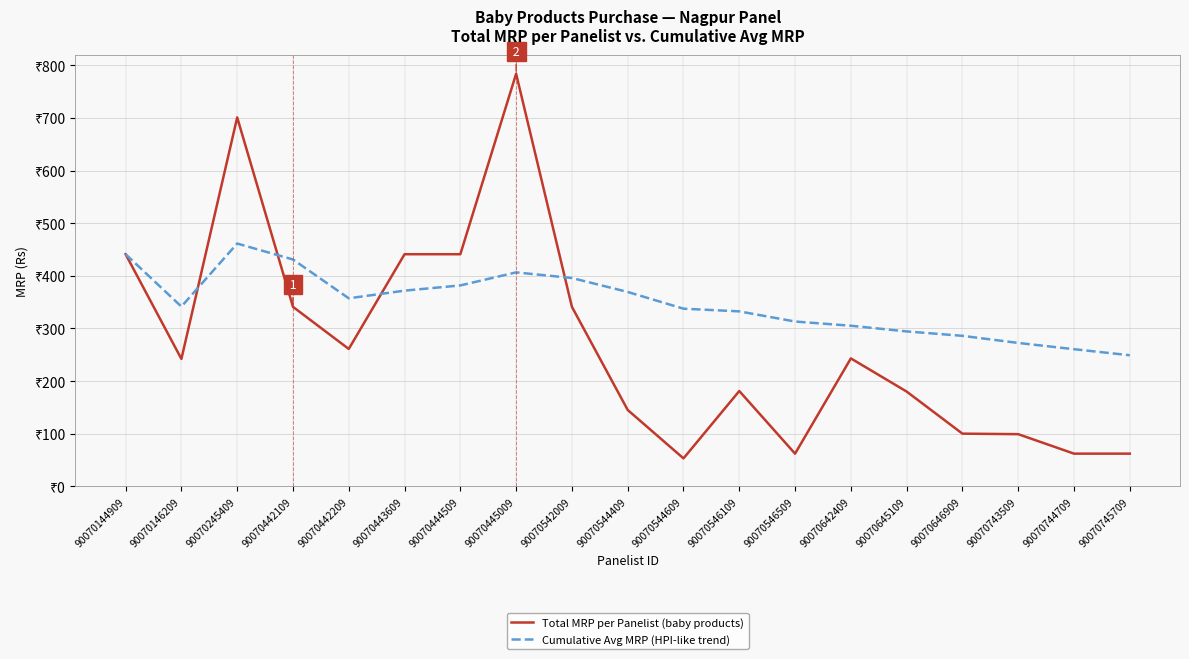

Does the chart display data point markers on the line(s)?

No